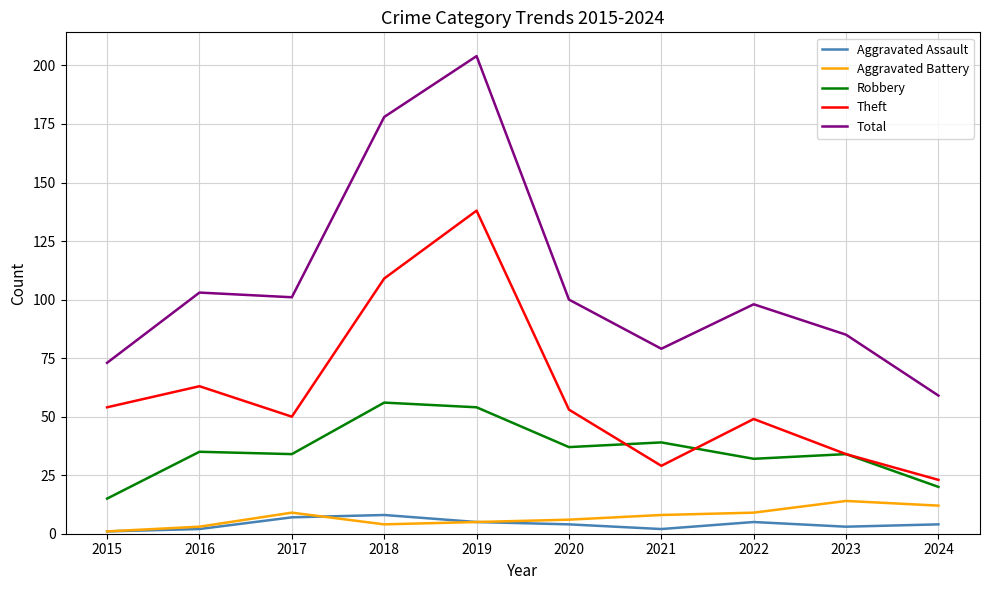

What is the average value of the Robbery series?

36